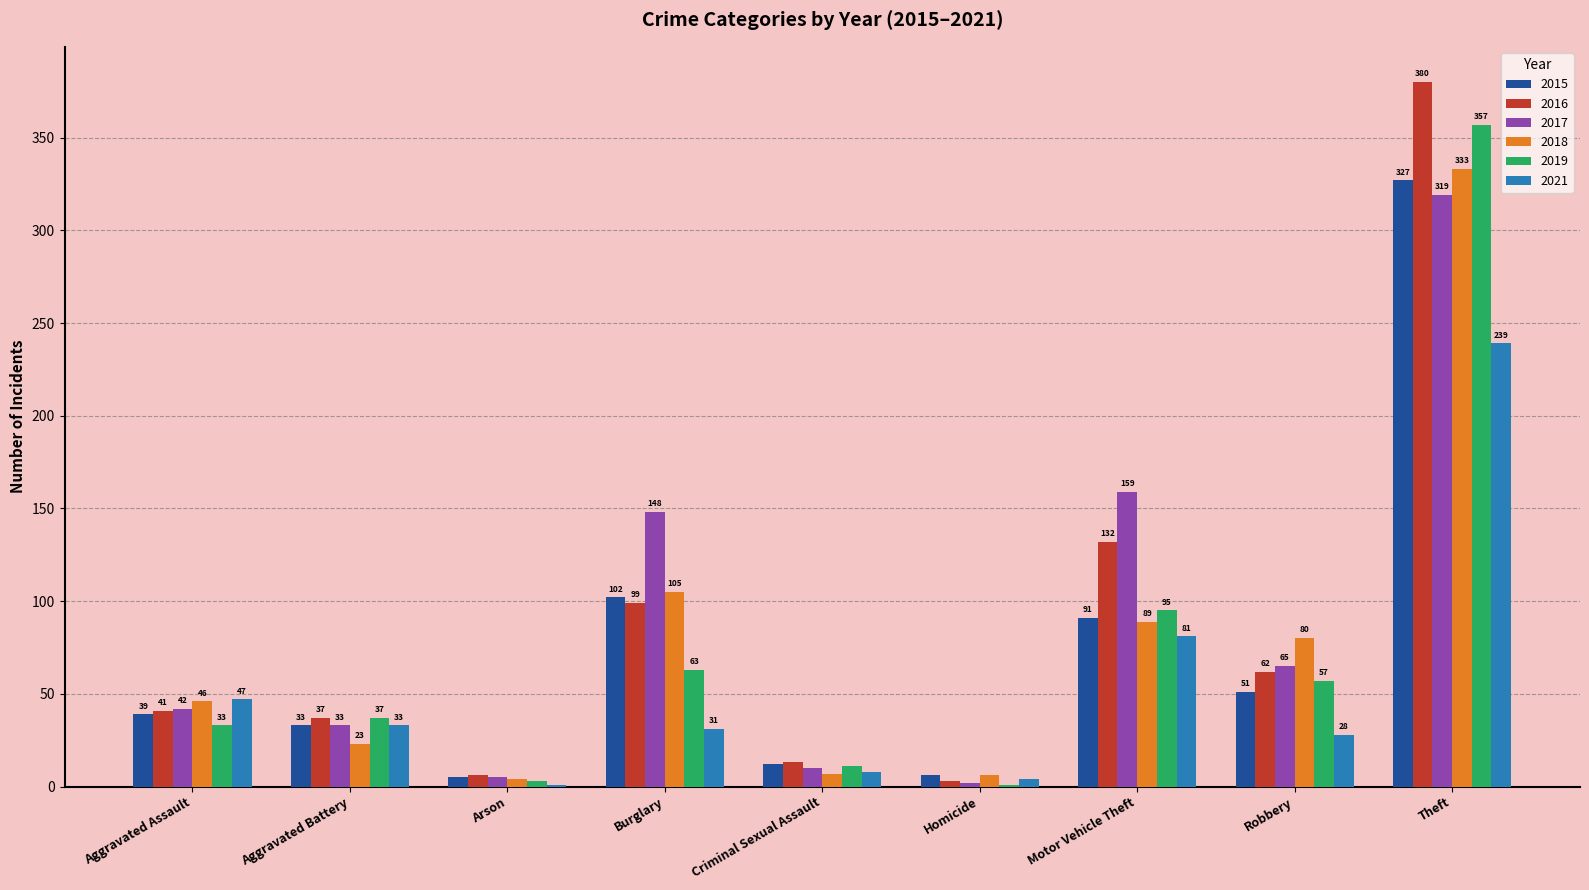

What is the average value of the 2016 series?

86